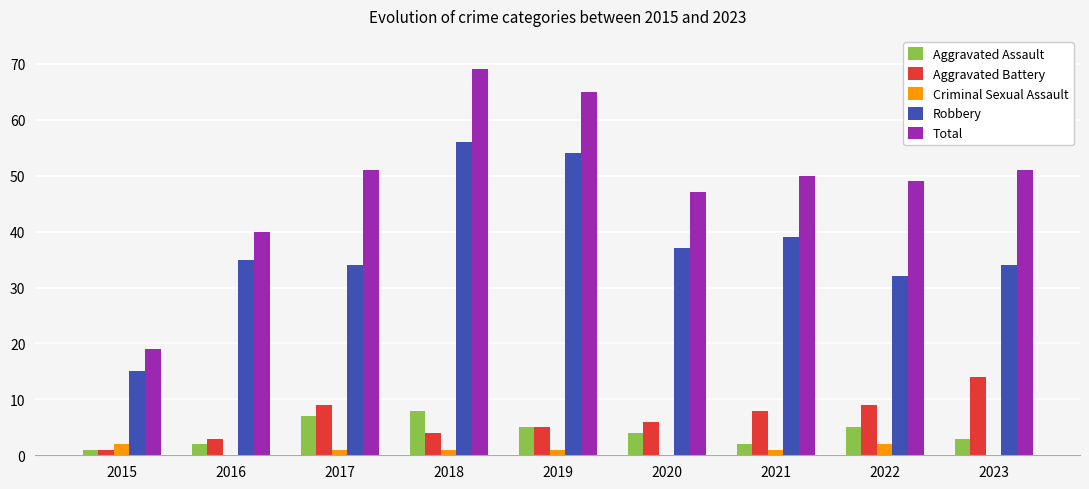

Are the bars grouped side by side (vs. stacked)?

Yes